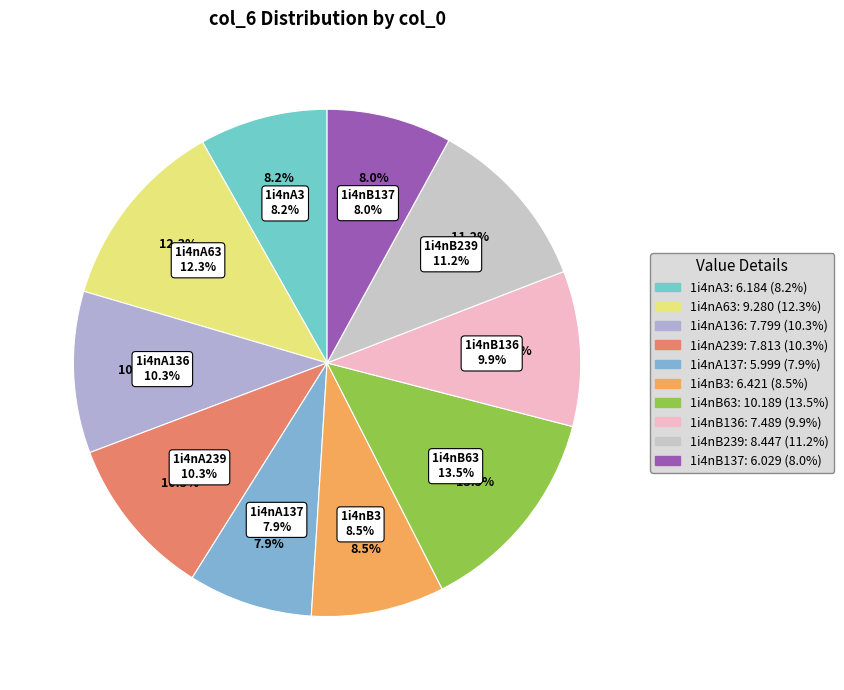

Do 1i4nA137 and 1i4nB239 together represent more than half of the pie?

No